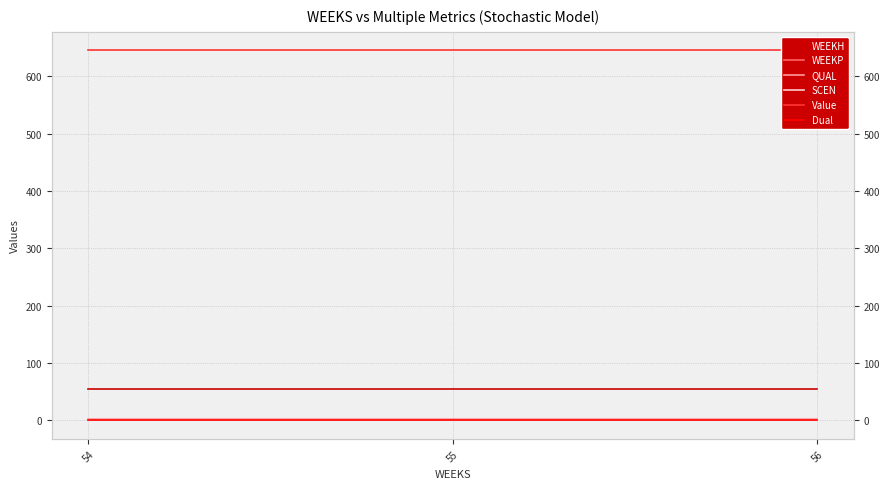

Between 54 and 55, which series saw the biggest shift?

WEEKH